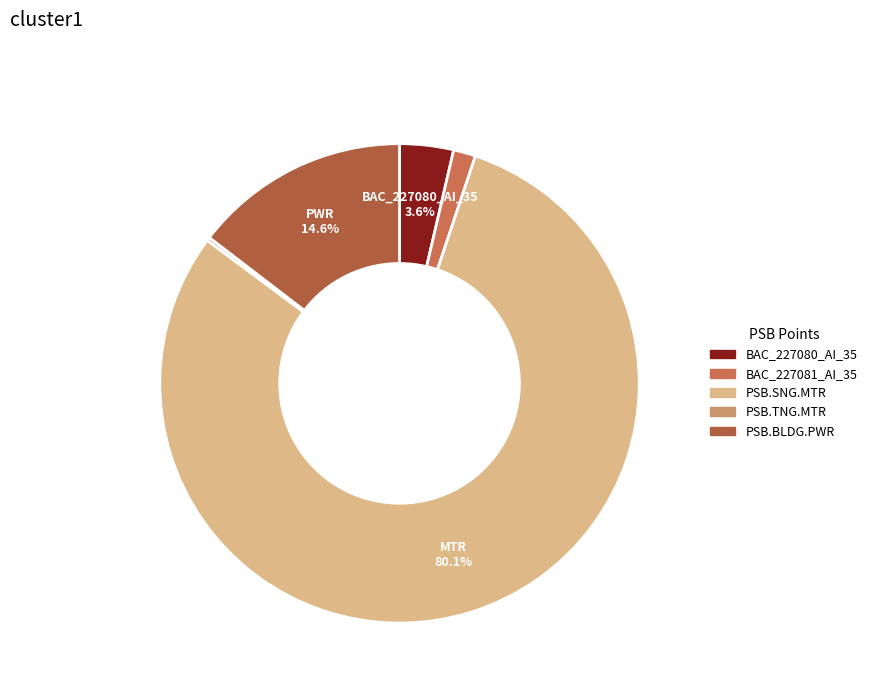

What is the total percentage of PSB.SNG.MTR and BAC_227081_AI_35?

81.5%